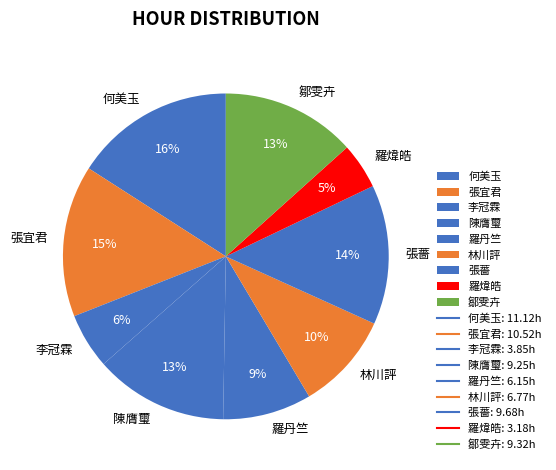

Does any single category account for the majority?

No